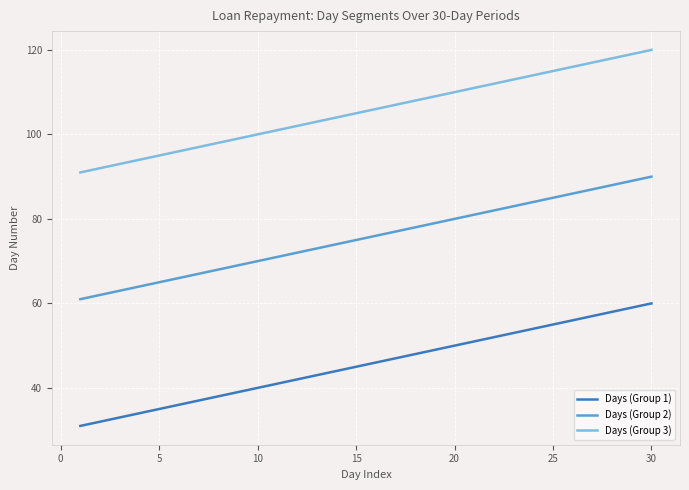

How many distinct data groups are displayed?

3